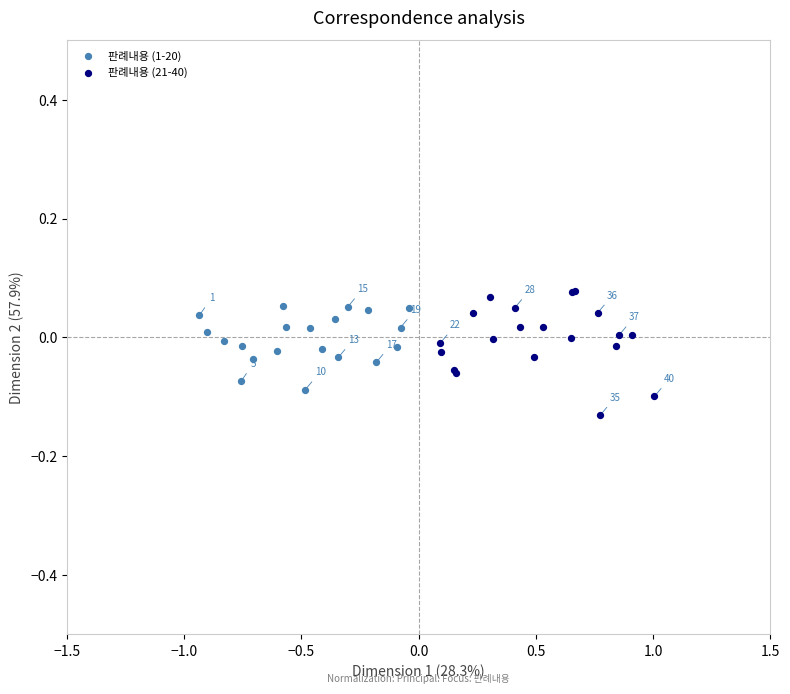

Which series reaches the minimum Y coordinate?

판례내용 (21-40)